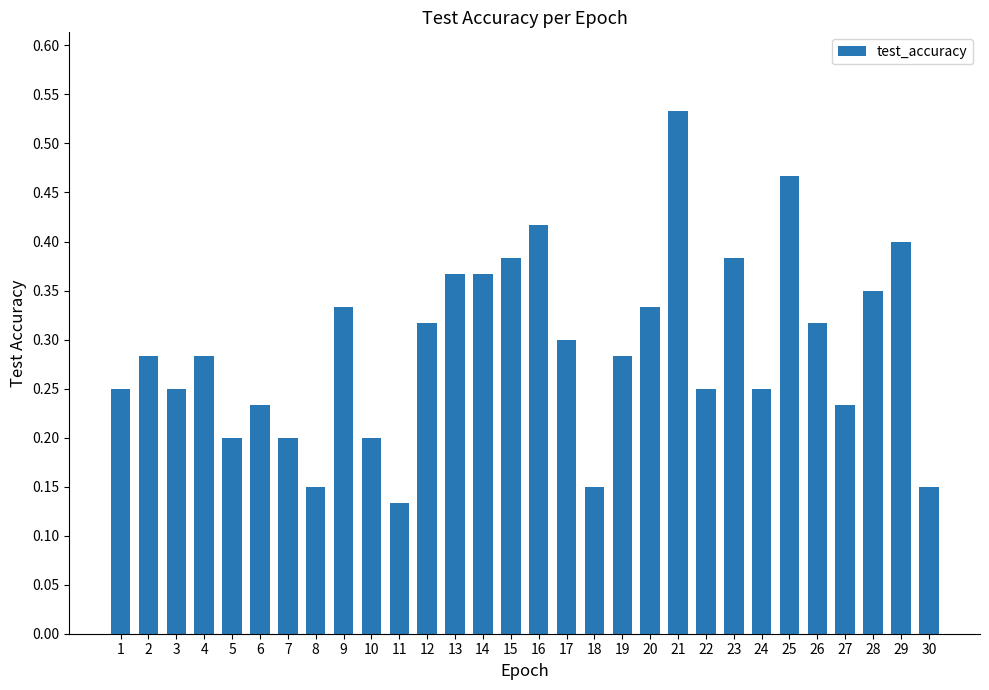

The chart shows a value of 0.5 at 13. True or false?

False